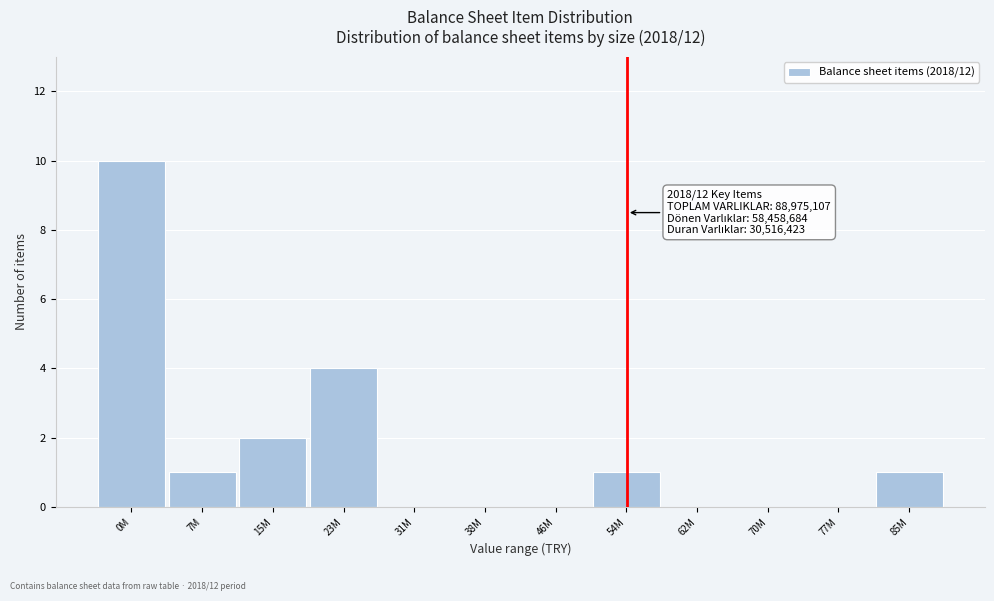

Reading left to right, extract all data points from this chart.

0M=10	7M=1	15M=2	23M=4	31M=0	38M=0	46M=0	54M=1	62M=0	70M=0	77M=0	85M=1